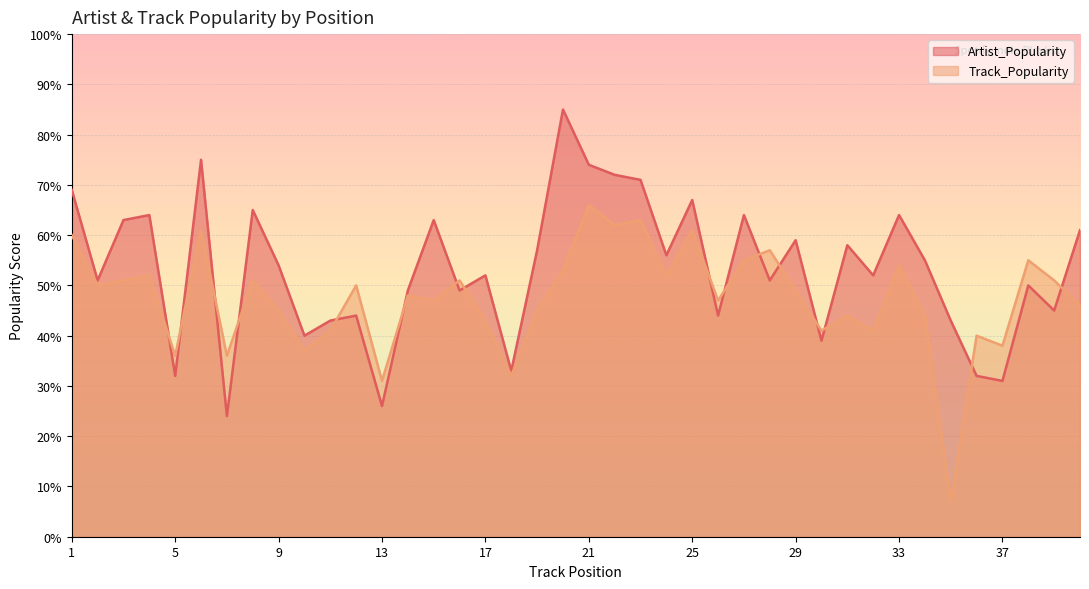

True or false: Track_Popularity has a value of 36 at 5.

True